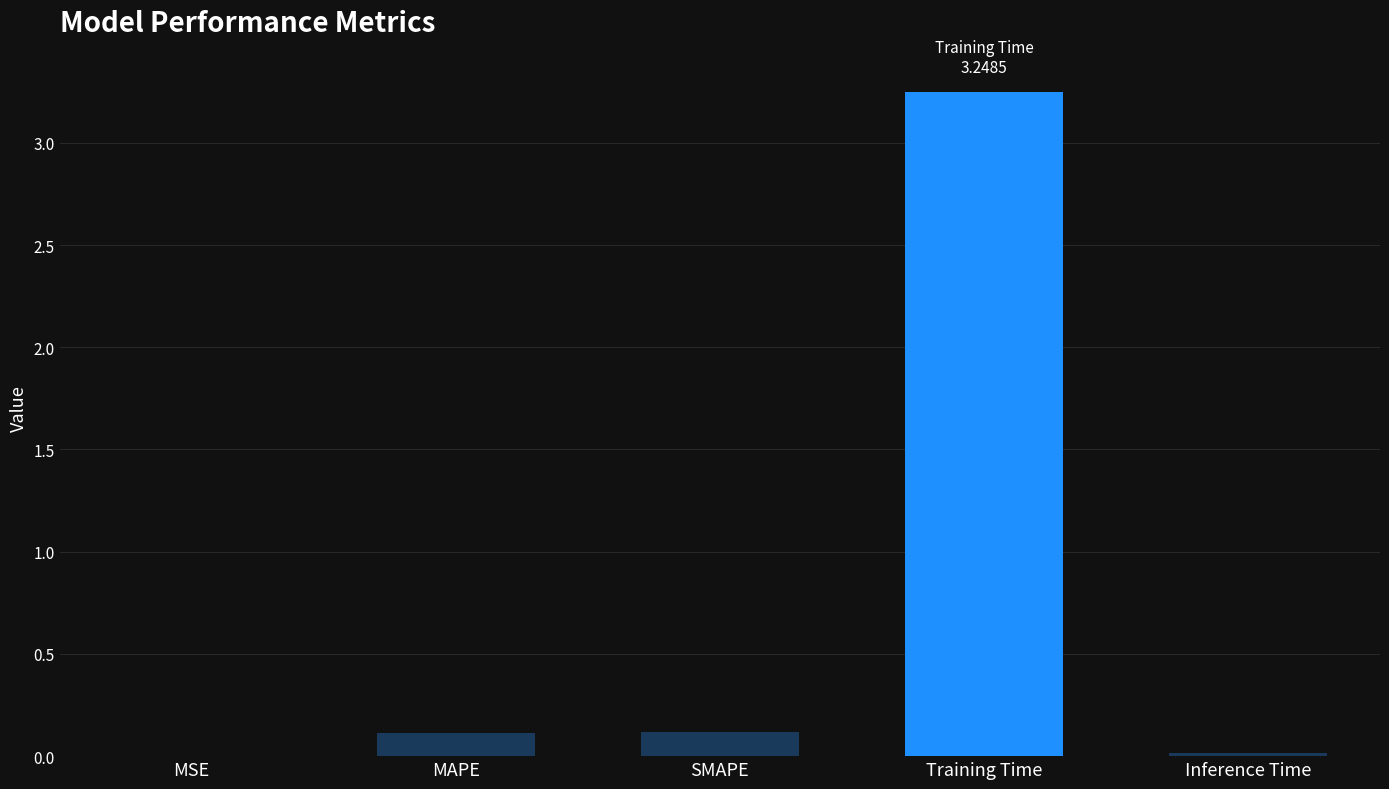

What is the sum of all values?

3.5